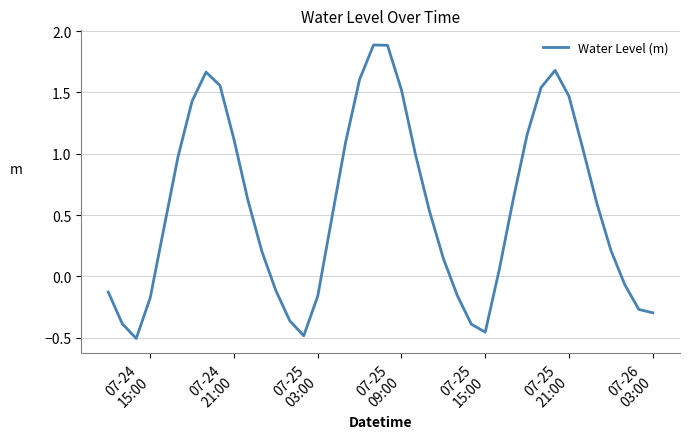

What is the greatest value displayed?

1.9